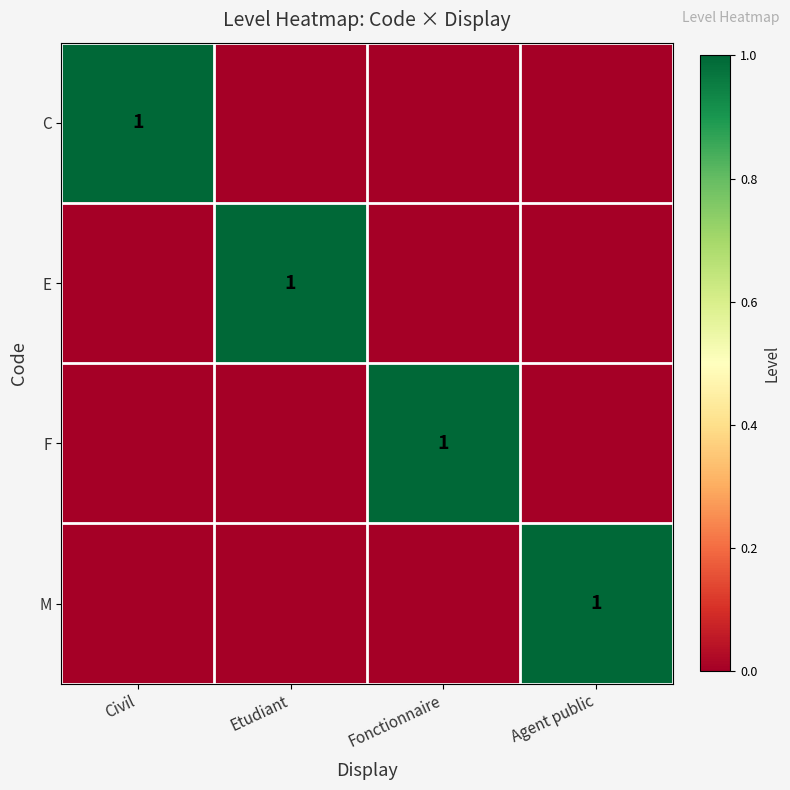

The value of M at Agent public is 2. True or false?

False